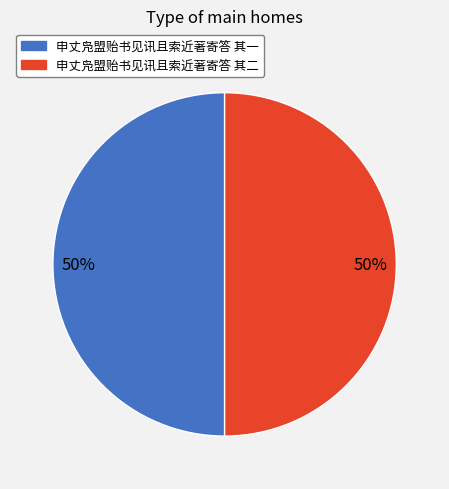

What is the ratio of the value at 申丈凫盟贻书见讯且索近著寄答 其二 to the value at 申丈凫盟贻书见讯且索近著寄答 其一?

1.0